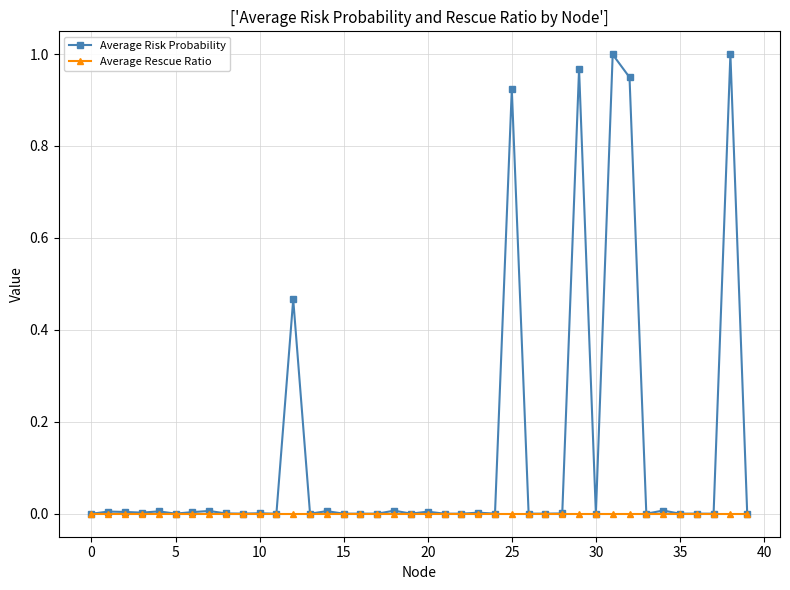

Which series has the largest total across all categories?

Average Risk Probability